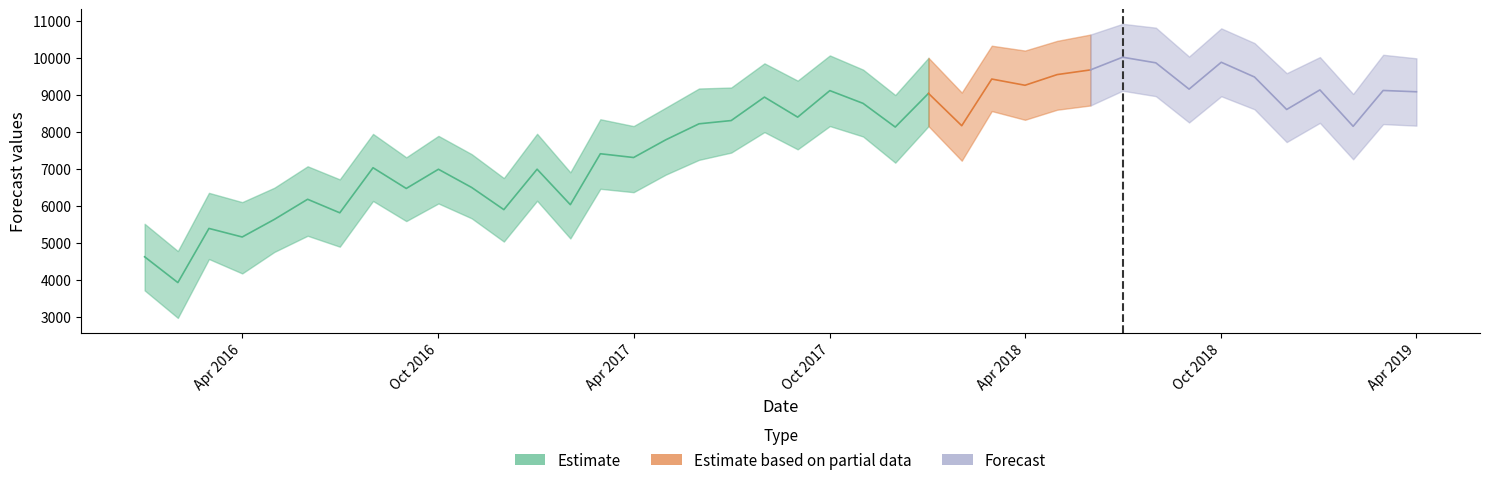

At how many categories does at least one series exceed 2993?

40